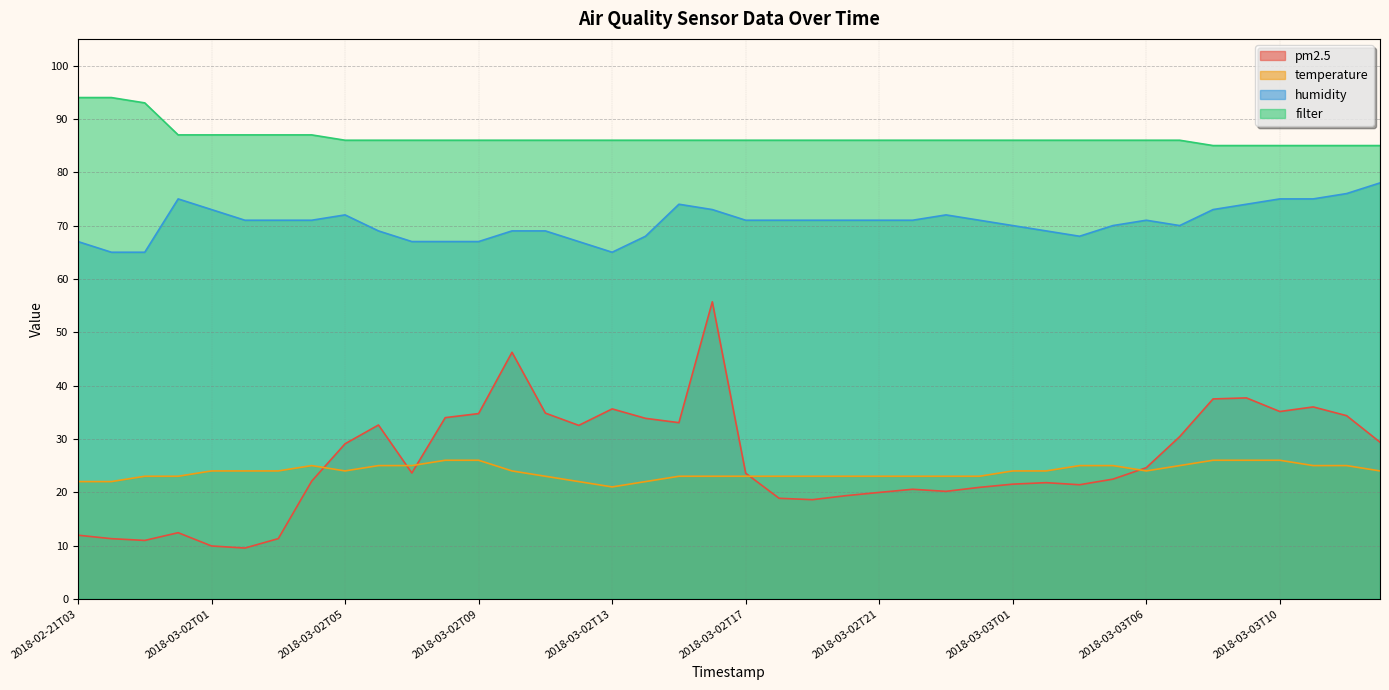

What is the maximum value for filter?

94.0